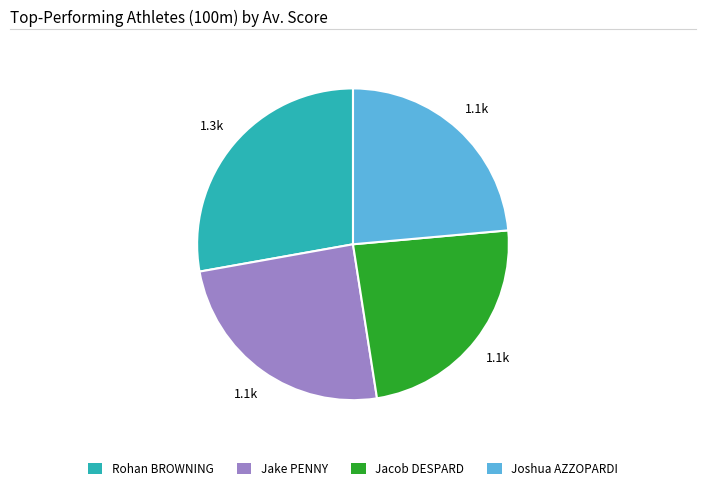

Does any single category account for the majority?

No